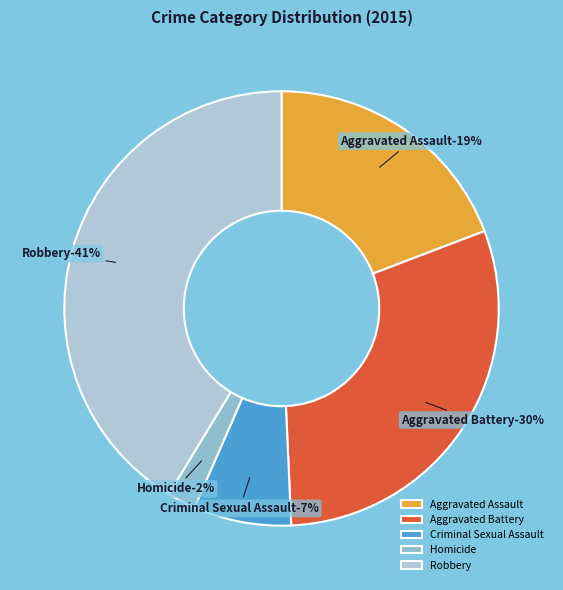

To the nearest percent, what portion does Aggravated Battery represent?

30%